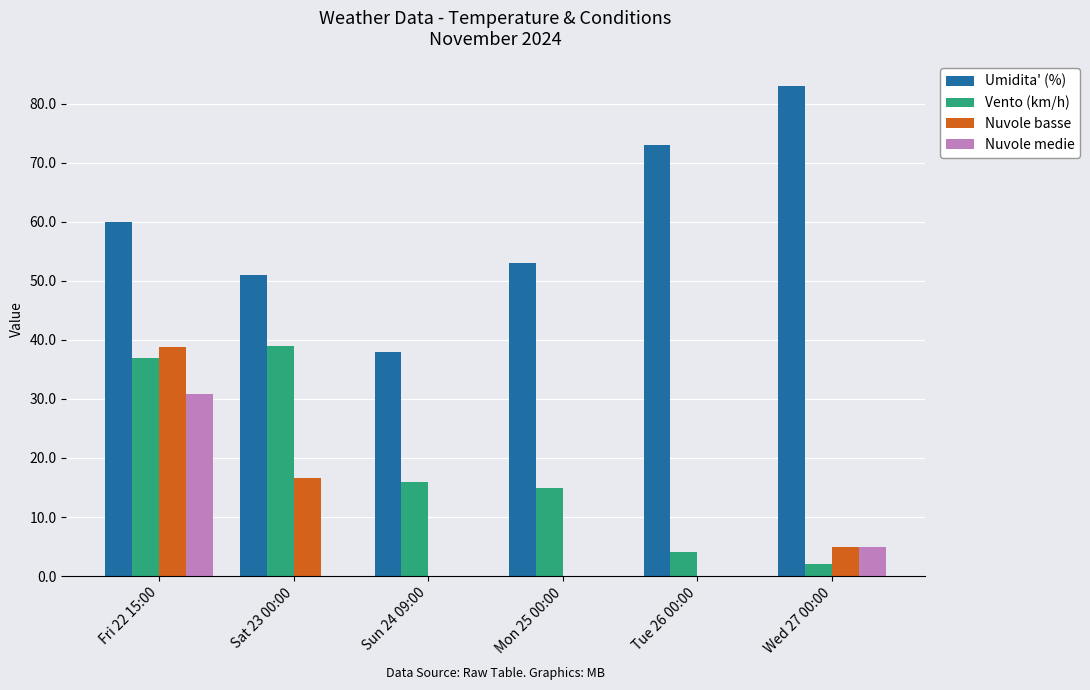

What is the average value of the Umidita' (%) series?

59.7